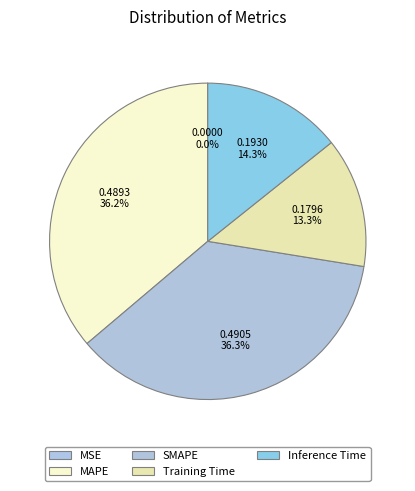

To the nearest percent, what is the difference between the largest and smallest slice percentages?

36%